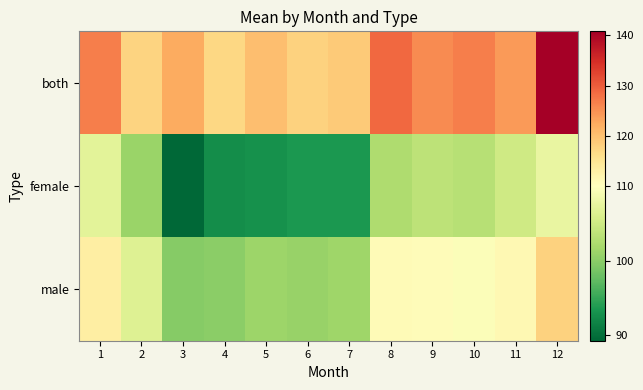

At which category does the chart reach its peak across all series?

12